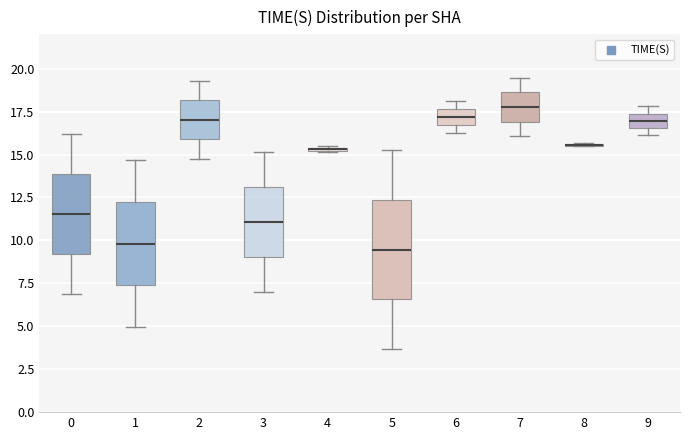

Where does the median line of the box at x = 5 sit on the y-axis? The values are not printed on the chart, so give them approximately, as read against the axis.

9.5